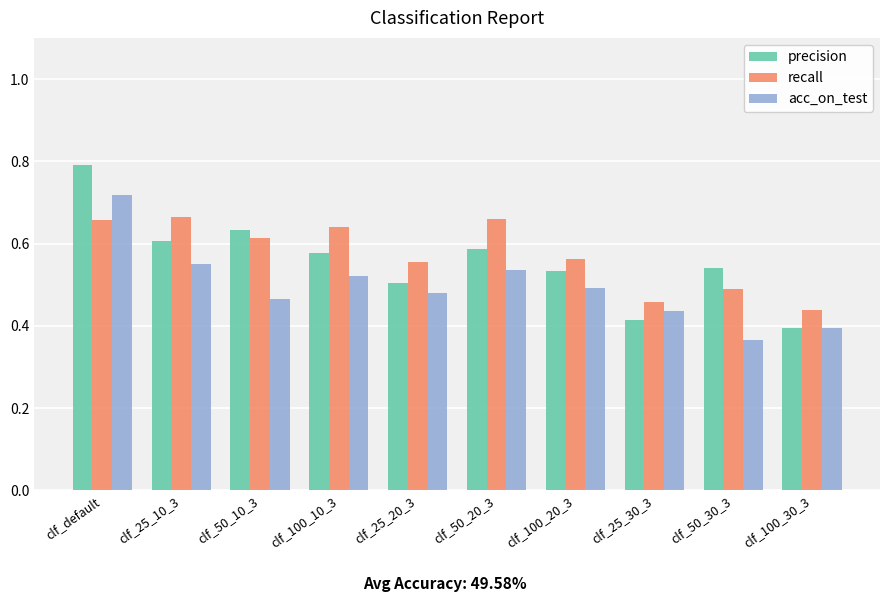

Which series has the largest range (max minus min)?

precision